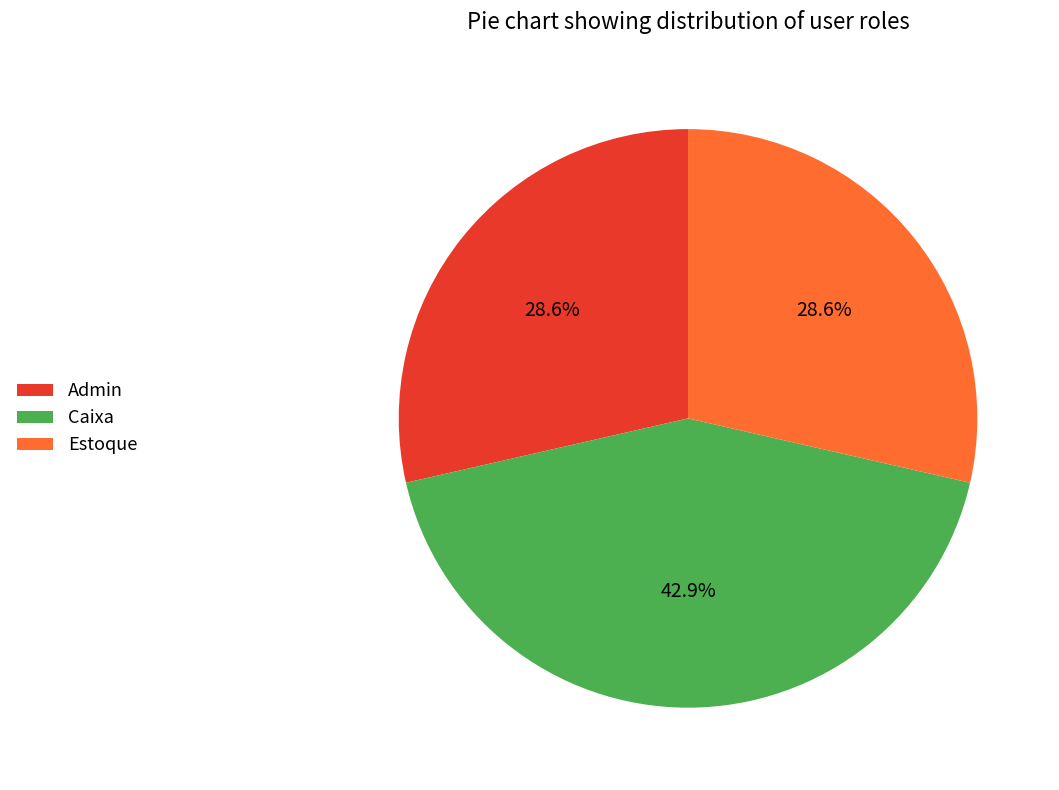

To the nearest percent, what portion does Admin represent?

29%